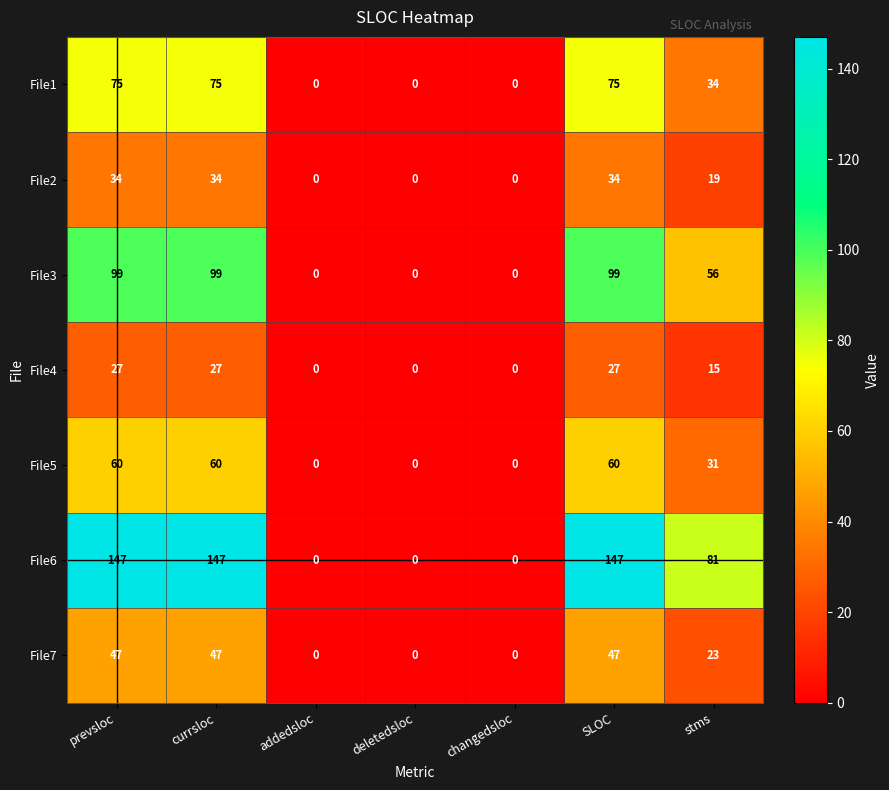

What is the sum of all File5 values?

211